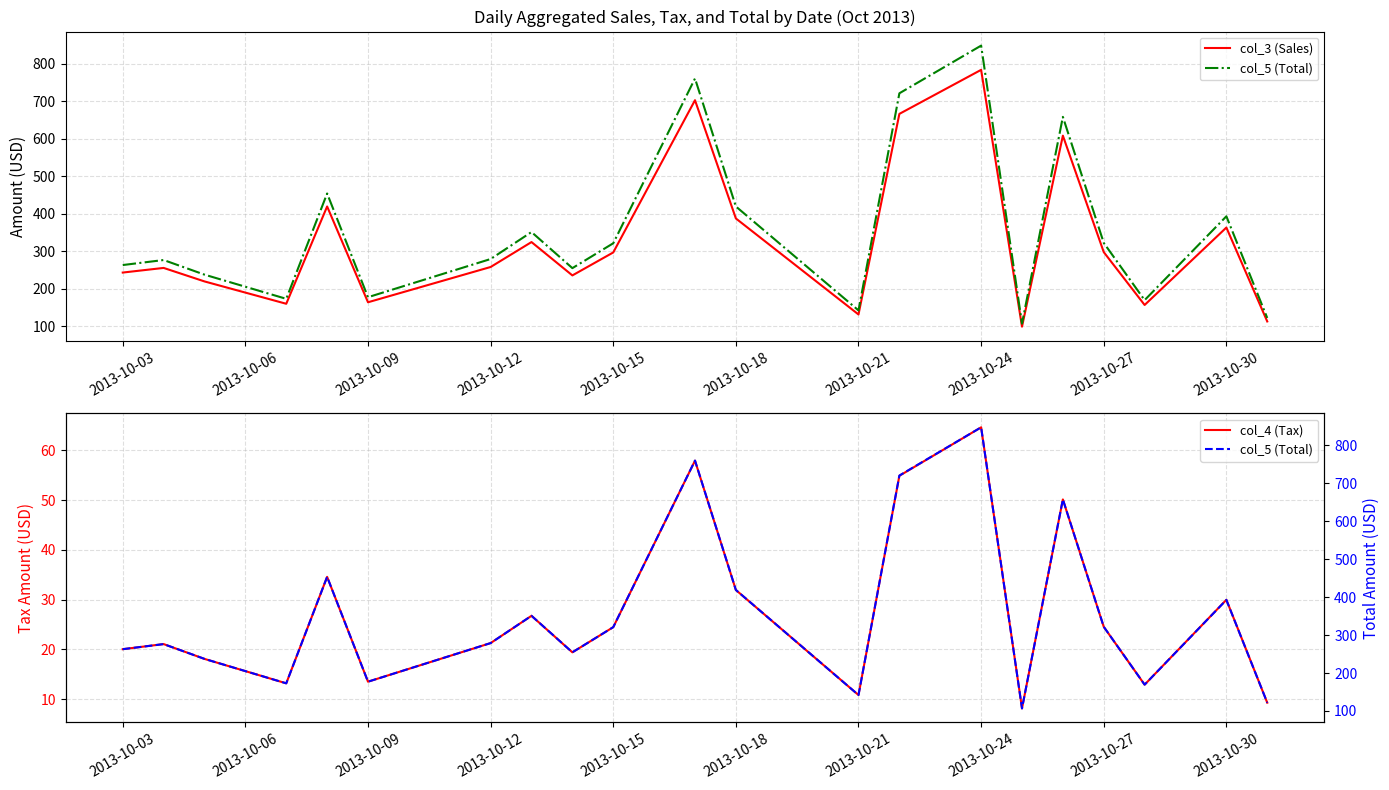

Reading left to right, transcribe all the data shown in this chart.

col_3 (Sales): 242.8	255.2	219.2	159.6	419.0	163.6	257.7	324.1	235.2	296.4	702.2	387.1	131.1	665.8	783.2	98.5	607.7	297.3	156.4	362.8	112.5
col_5 (Total): 262.9	276.2	237.3	172.8	453.6	177.1	278.9	350.9	254.6	320.9	760.2	419.0	141.9	720.7	847.8	106.7	657.9	321.9	169.3	392.8	121.8
col_4 (Tax): 20.0	21.1	18.1	13.2	34.6	13.5	21.3	26.7	19.4	24.5	57.9	31.9	10.8	54.9	64.6	8.1	50.1	24.5	12.9	30.0	9.3